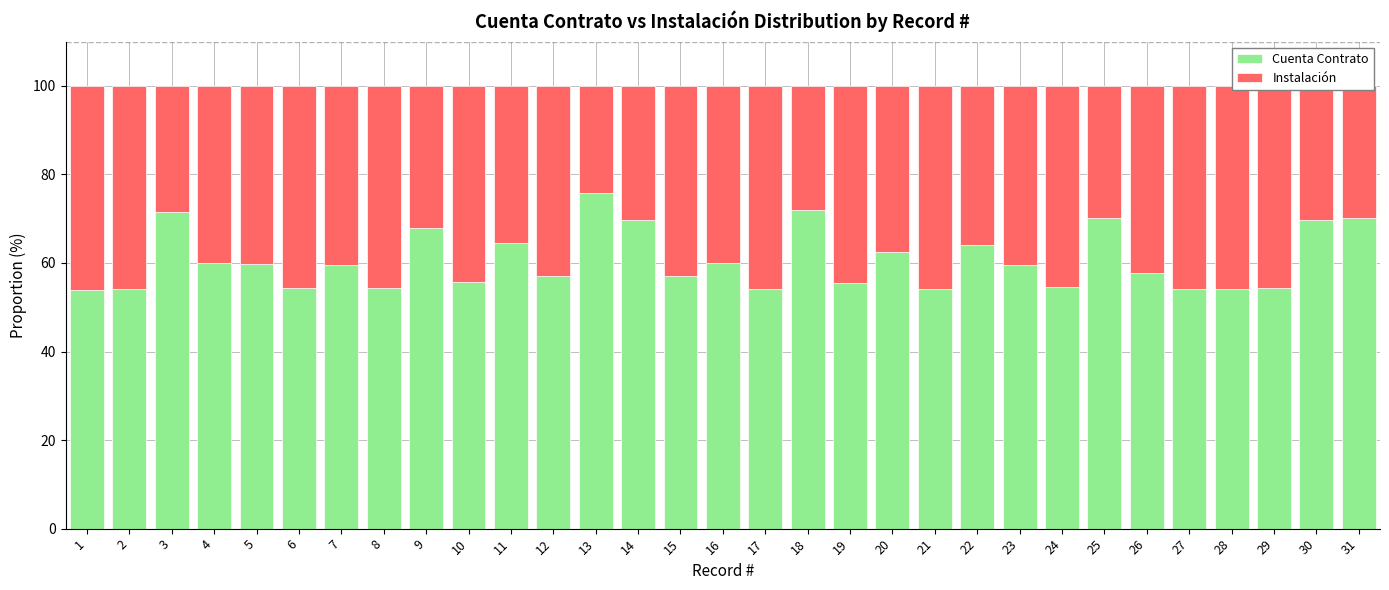

How many distinct data groups are displayed?

2